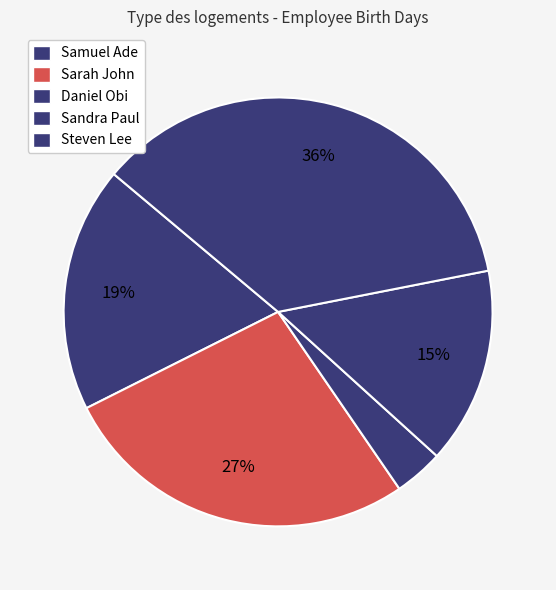

Do Sarah John and Samuel Ade together represent more than half of the pie?

No